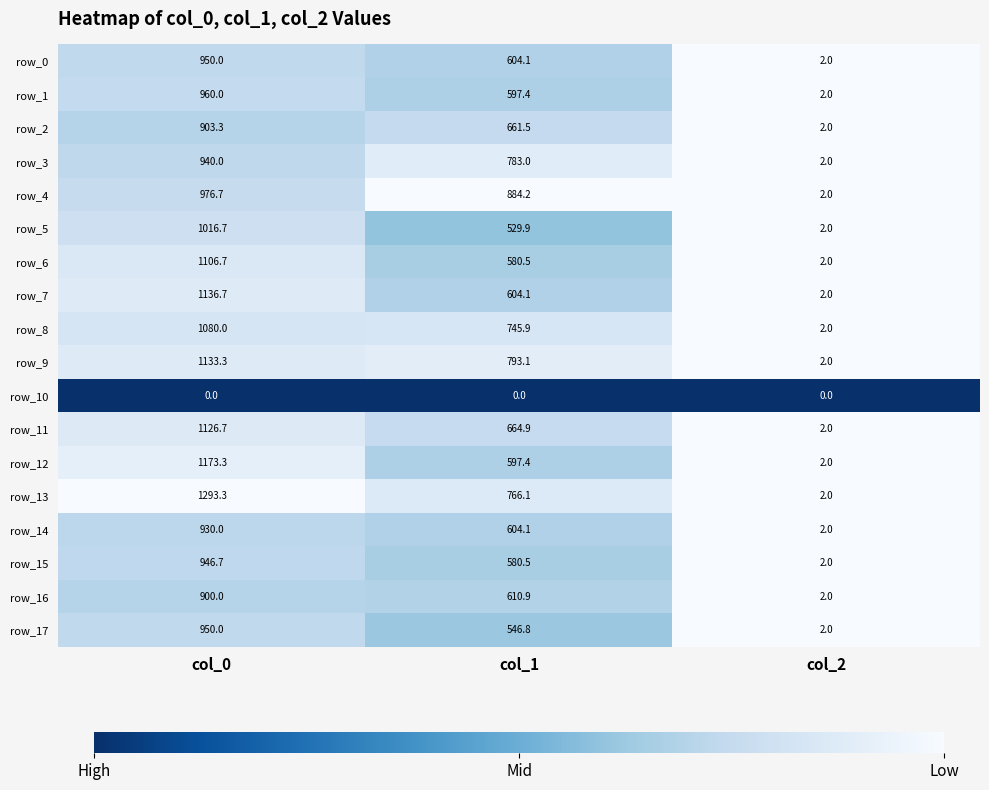

Where is row_16 nearest to the value 451?

col_1